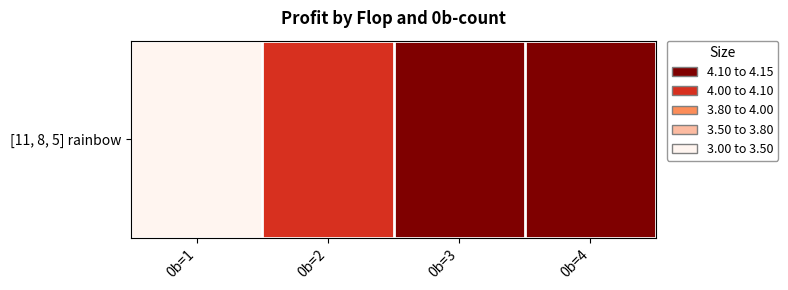

Reading left to right, extract all data points from this chart.

0b=1=3.3	0b=2=4.1	0b=3=4.1	0b=4=4.1